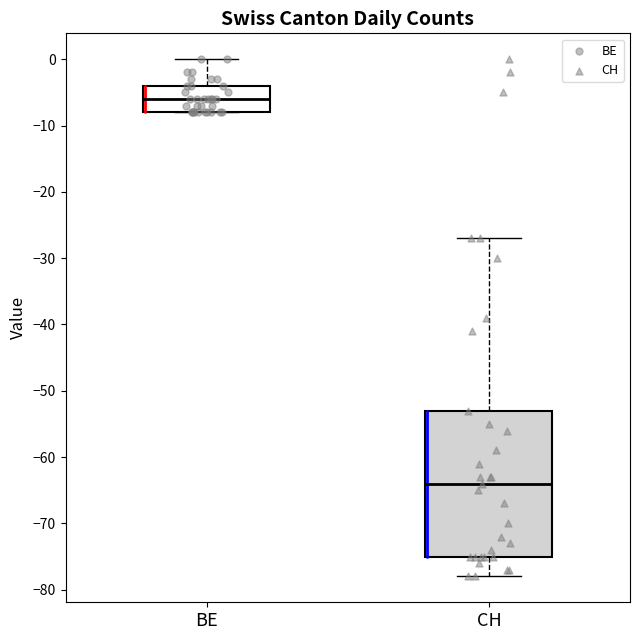

Reading left to right, read every box against the y-axis: the position of its median line, the range the box covers, and the ends of its whiskers. The values are not printed on the chart, so give them approximately, as read against the axis.

BE: median -6, box -8 to -4, whiskers -8 to 0
CH: median -64, box -75 to -53, whiskers -78 to -27